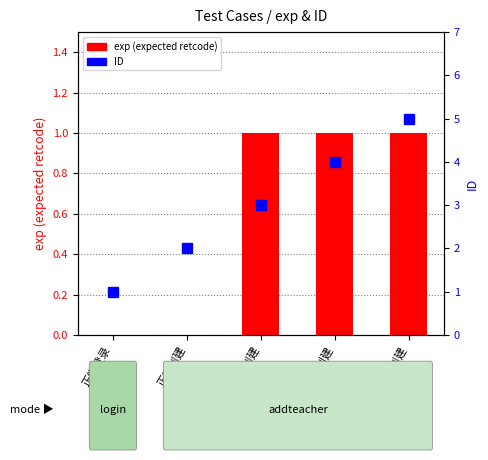

Reading left to right, what are all the values shown in this chart?

exp: 0	0	1	1	1
ID: 1	2	3	4	5